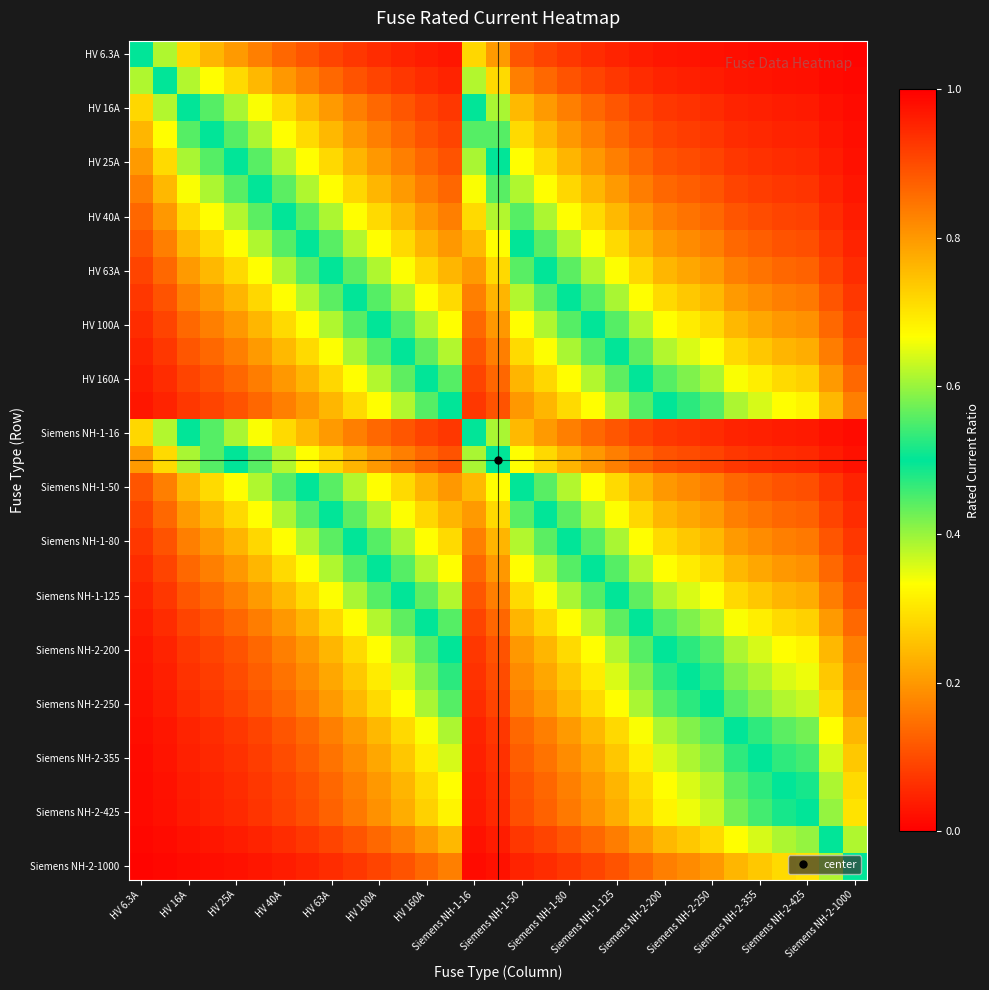

What is the maximum value shown in the chart?

1.0